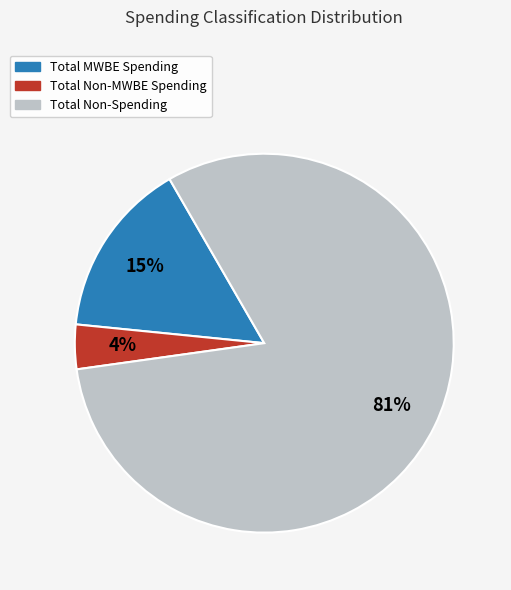

To the nearest percent, what is the average slice percentage?

33%